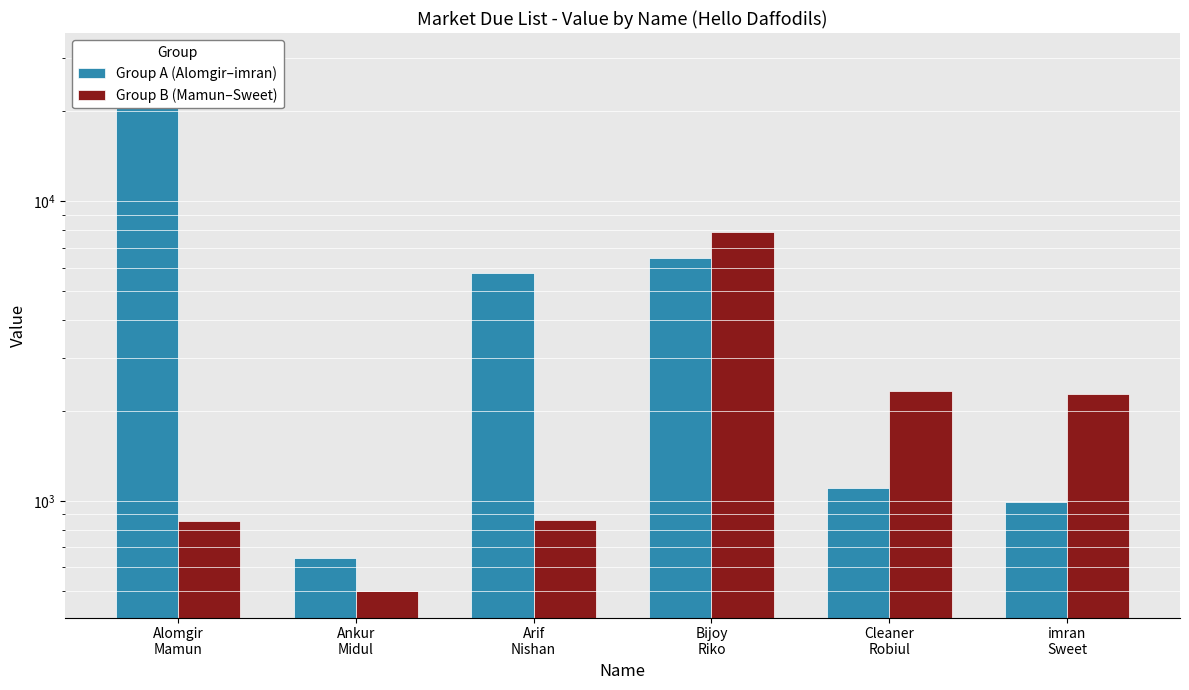

How many bars are there in each group?

2